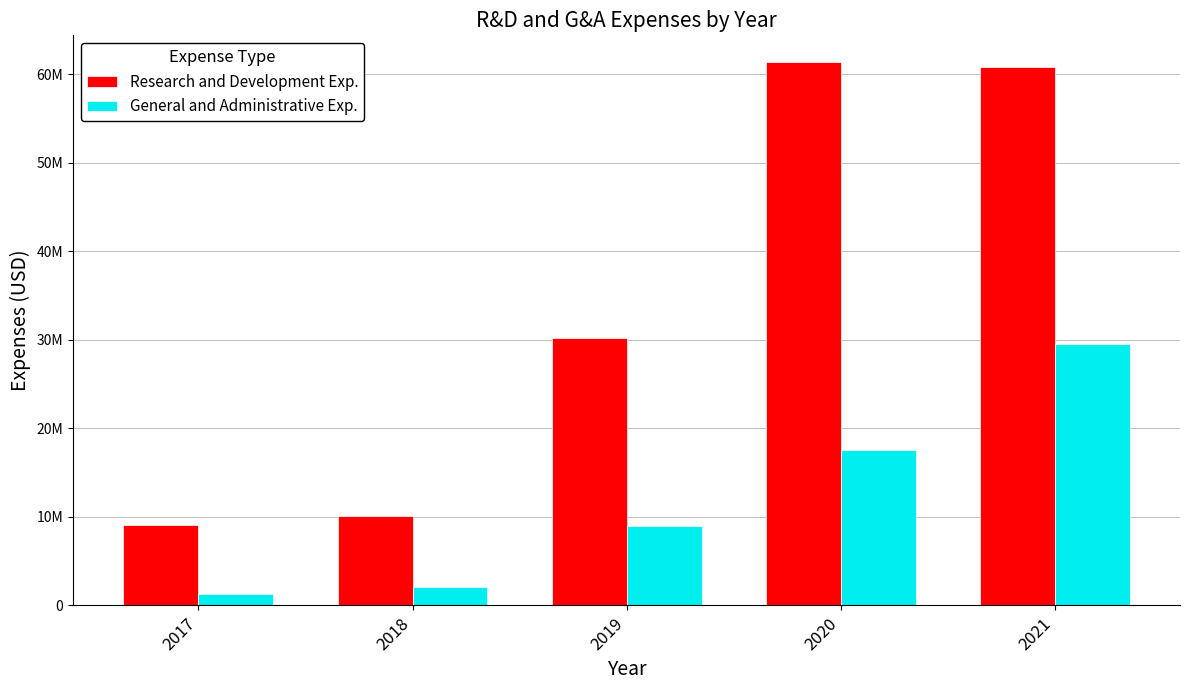

Reading left to right, extract all data points from this chart.

Research and Development Exp.: 2017=9099000	2018=10085000	2019=30214000	2020=61307000	2021=60795000
General and Administrative Exp.: 2017=1271000	2018=2034000	2019=8954000	2020=17586000	2021=29523000